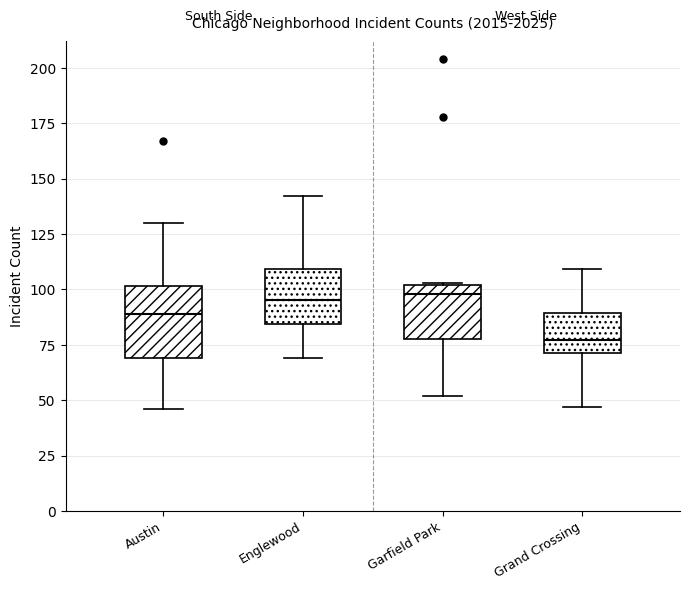

Where does the median line of the box for Grand Crossing sit on the y-axis? The values are not printed on the chart, so give them approximately, as read against the axis.

75